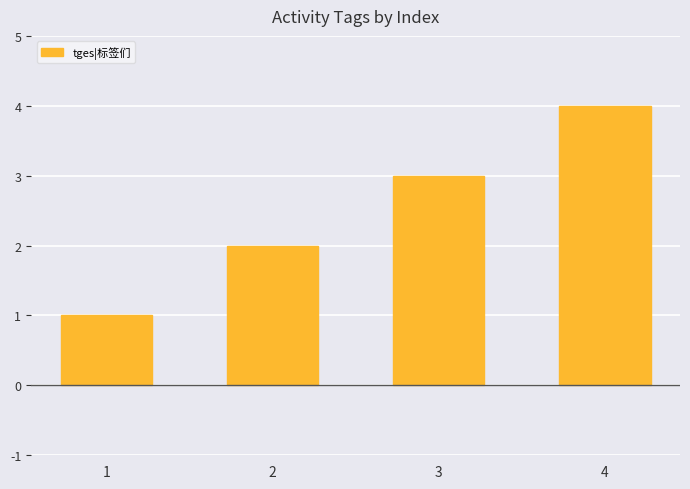

What is the change in value from 1 to 4?

+3